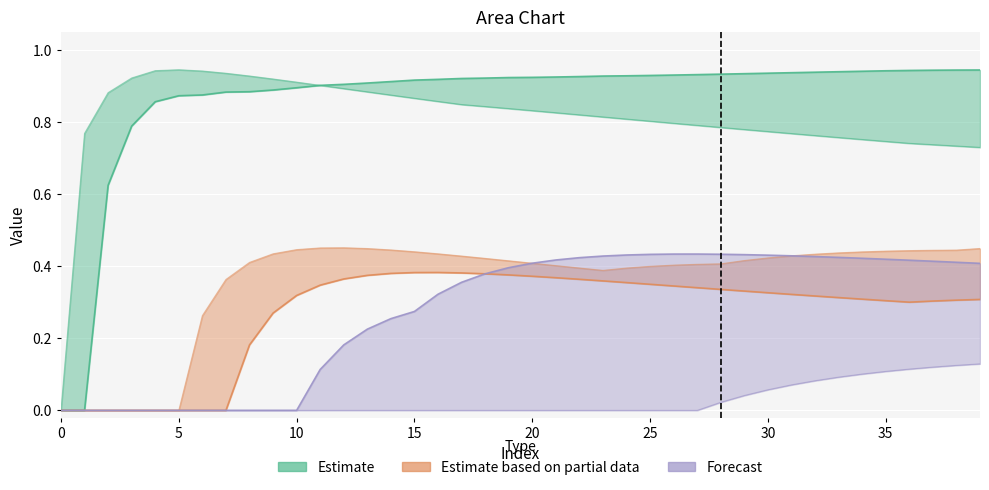

What is the total value across all series at 22?

2.9